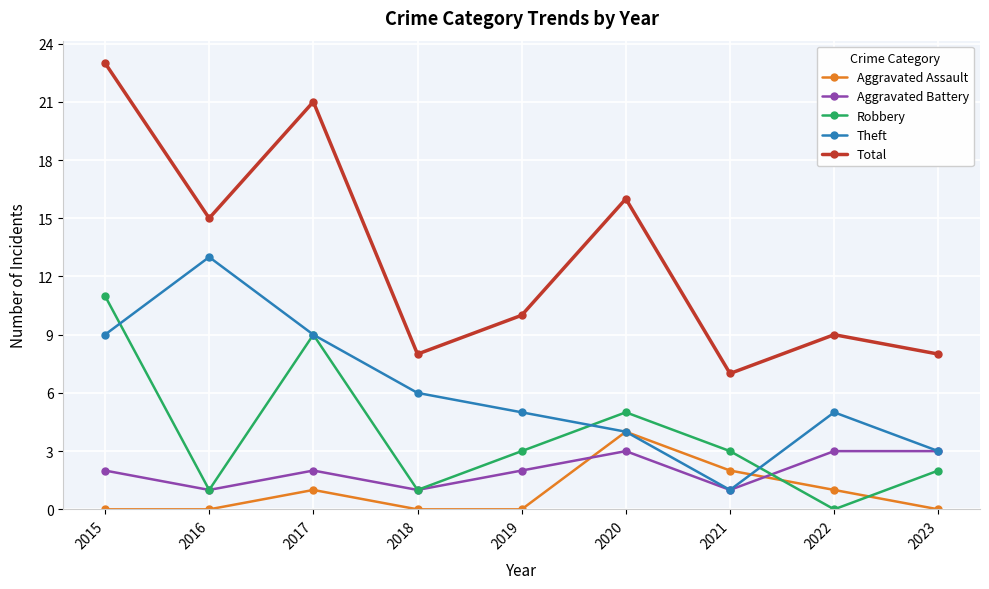

In Robbery, how many points are higher than both neighbors (excluding endpoints)?

2